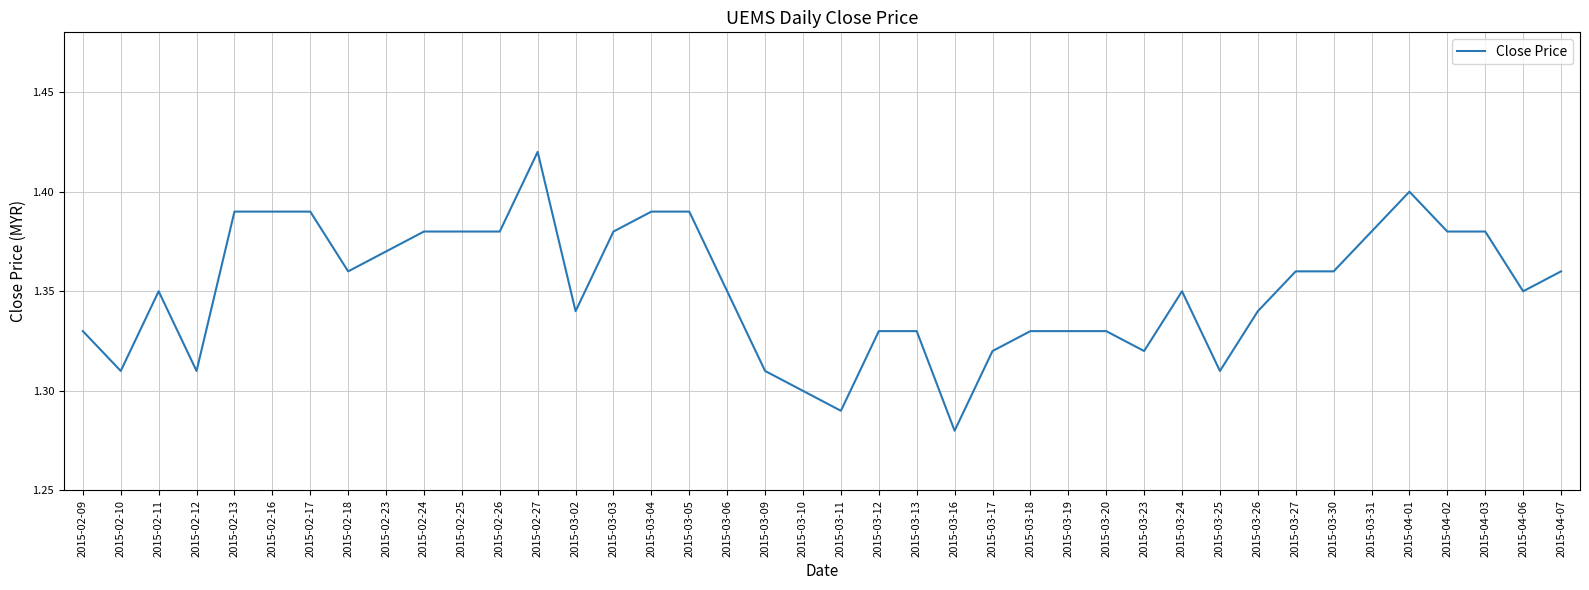

Where is the data nearest to the value 1?

2015-03-16